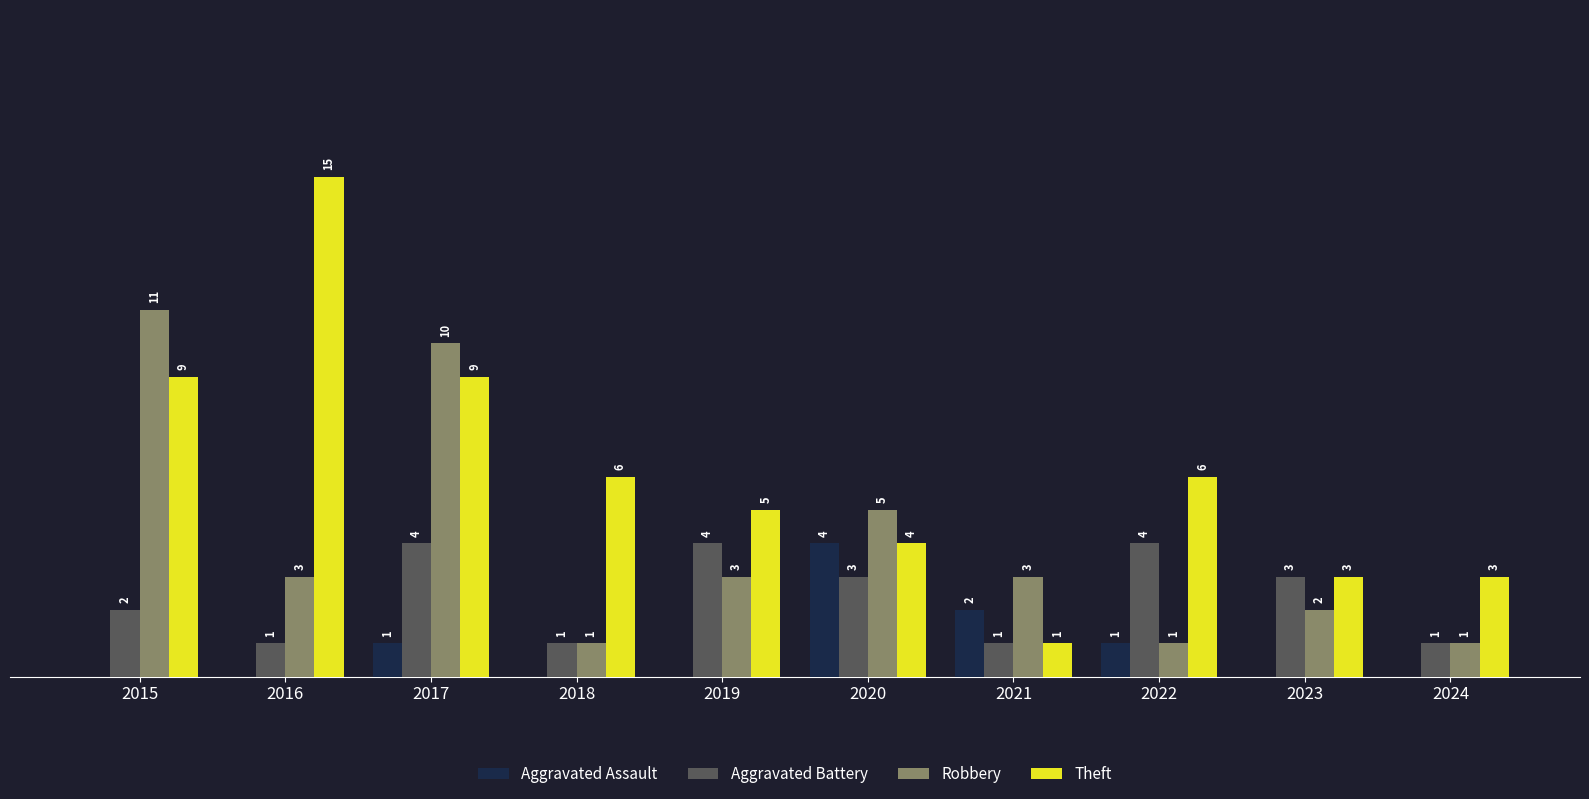

Which series changed the most between 2016 and 2019?

Theft